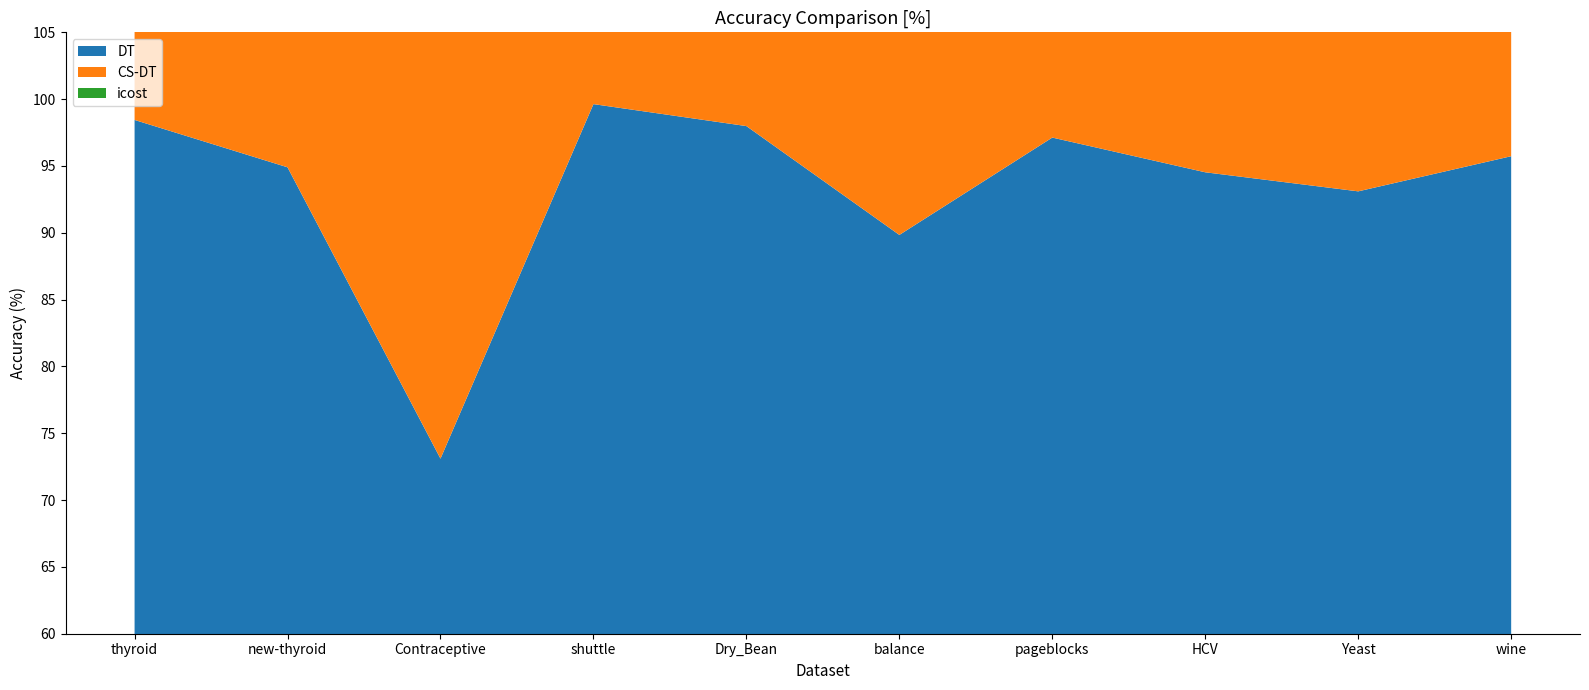

Reading right to left, transcribe all the data shown in this chart.

DT: 95.7	93.1	94.5	97.1	89.8	98.0	99.6	73.1	94.9	98.4
CS-DT: 95.7	93.2	94.7	97.5	89.7	98.0	99.6	73.2	95.3	98.1
icost: 96.3	93.2	94.8	97.5	89.8	98.0	99.6	73.5	95.5	98.3